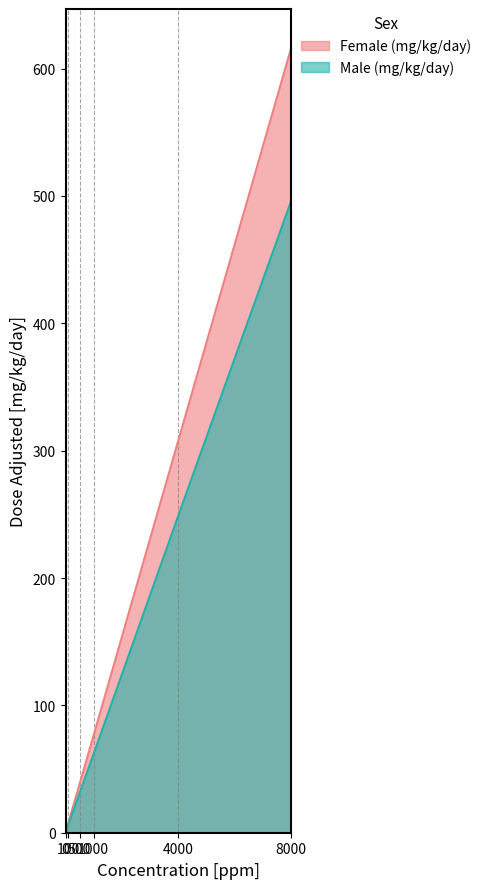

At which label is Female (mg/kg/day) closest to 308?

4000